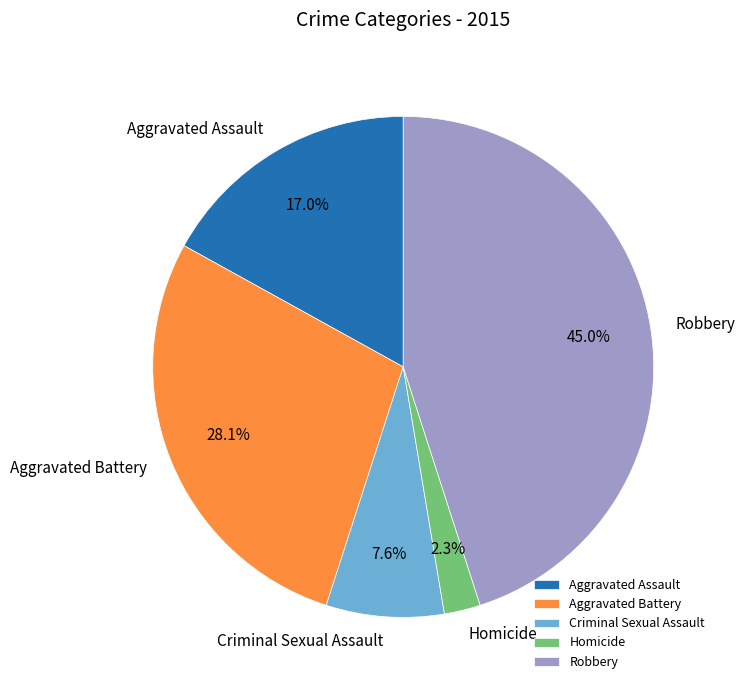

What percentage is the Robbery slice, to the nearest percent?

45%